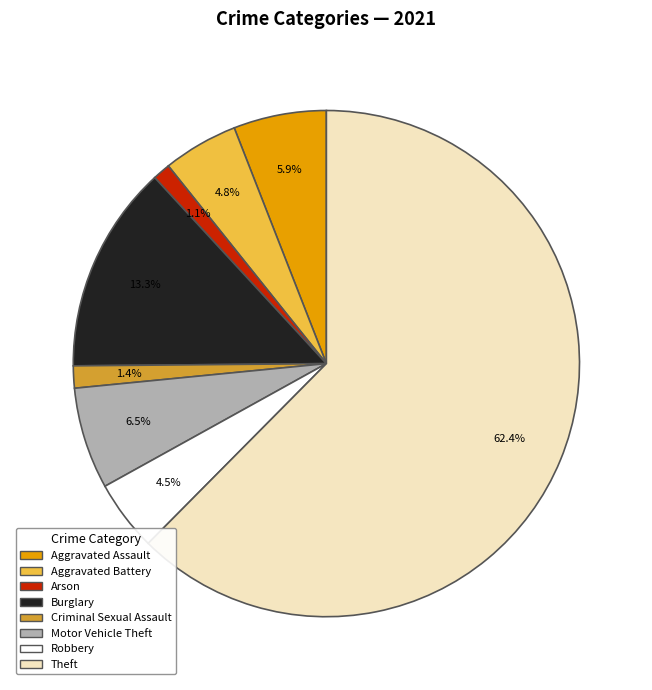

What is the ratio of the value at Criminal Sexual Assault to the value at Robbery?

0.3